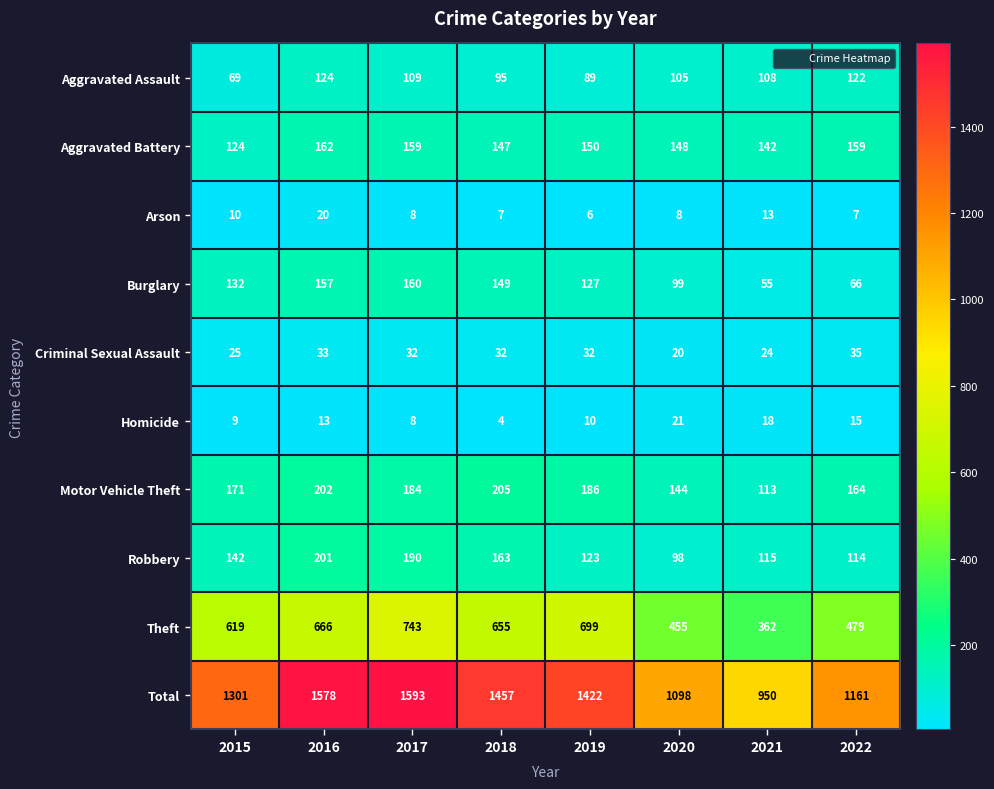

Which series changed the most between 2018 and 2022?

Total